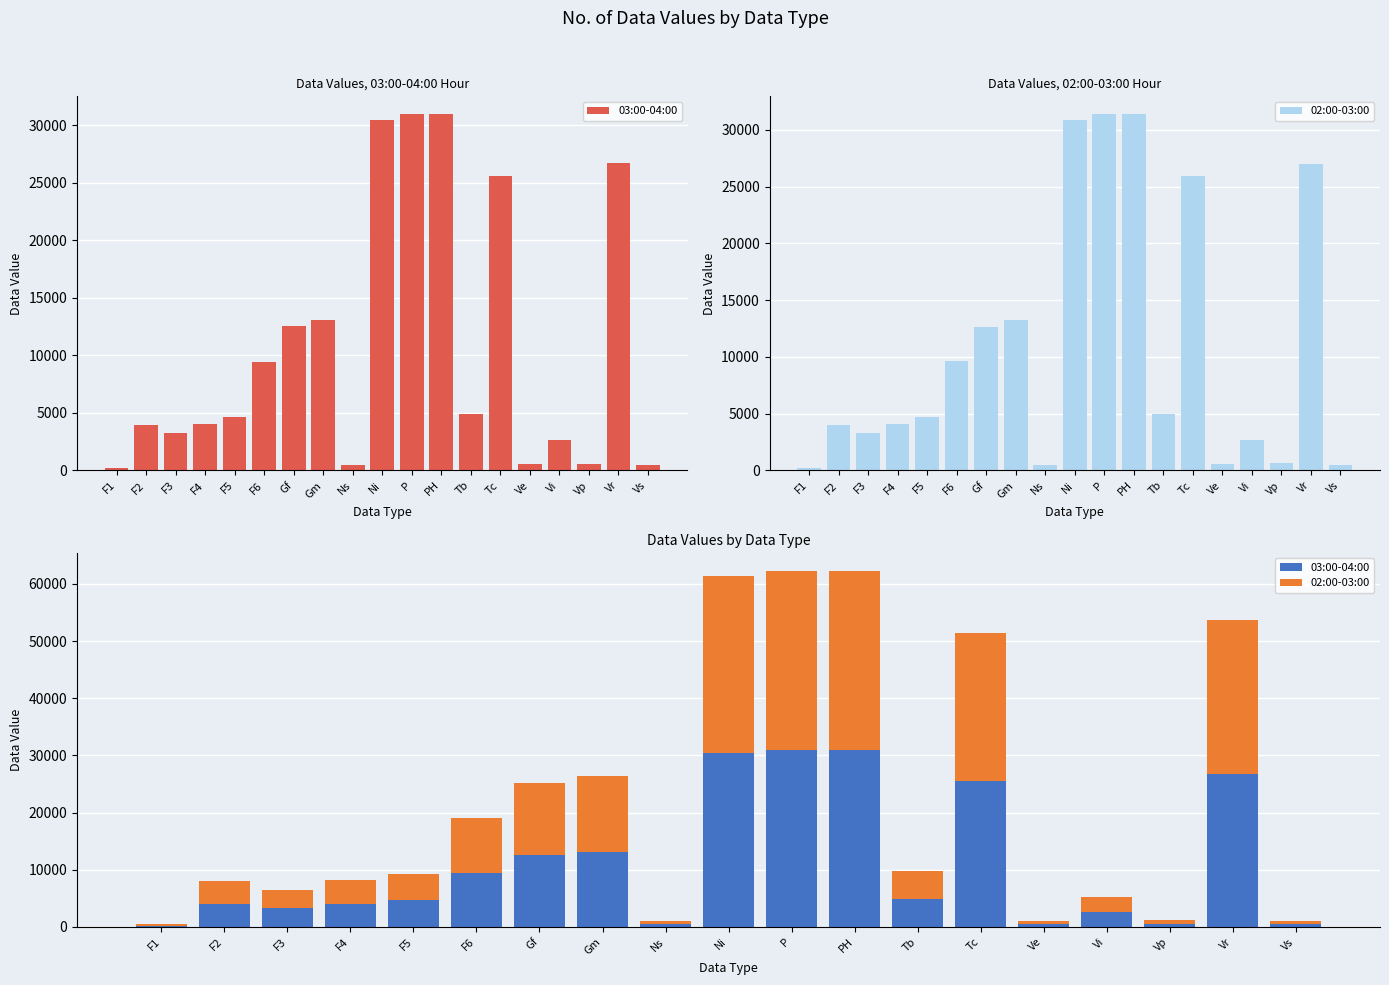

What is the difference between the maximum and minimum values in the 03:00-04:00 series?

30708